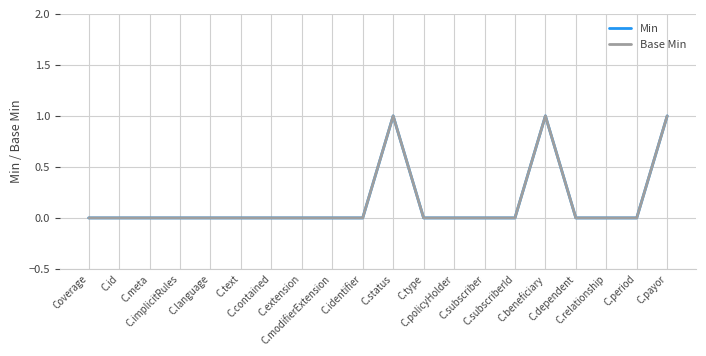

Between C.extension and C.identifier, which series saw the biggest shift?

Min